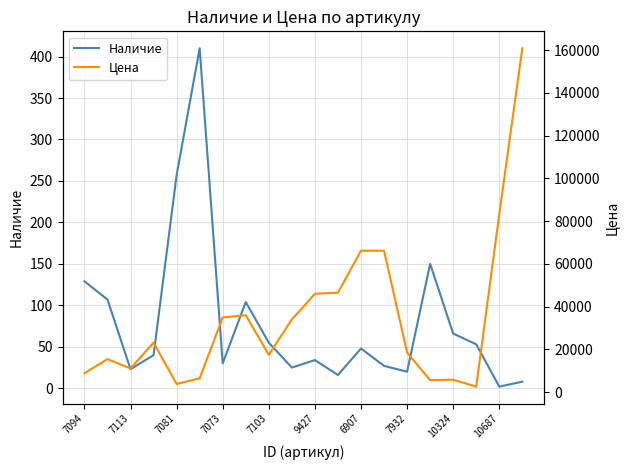

Reading right to left, transcribe all the data shown in this chart.

Наличие: 8	2	53	66	150	20	27	48	16	34	25	55	104	30	410	257	40	23	107	129
Цена: 160880	83320	2600	5850	5620	18520	66190	66190	46550	46020	34020	17480	36000	34970	6520	3840	23180	11110	15460	8890